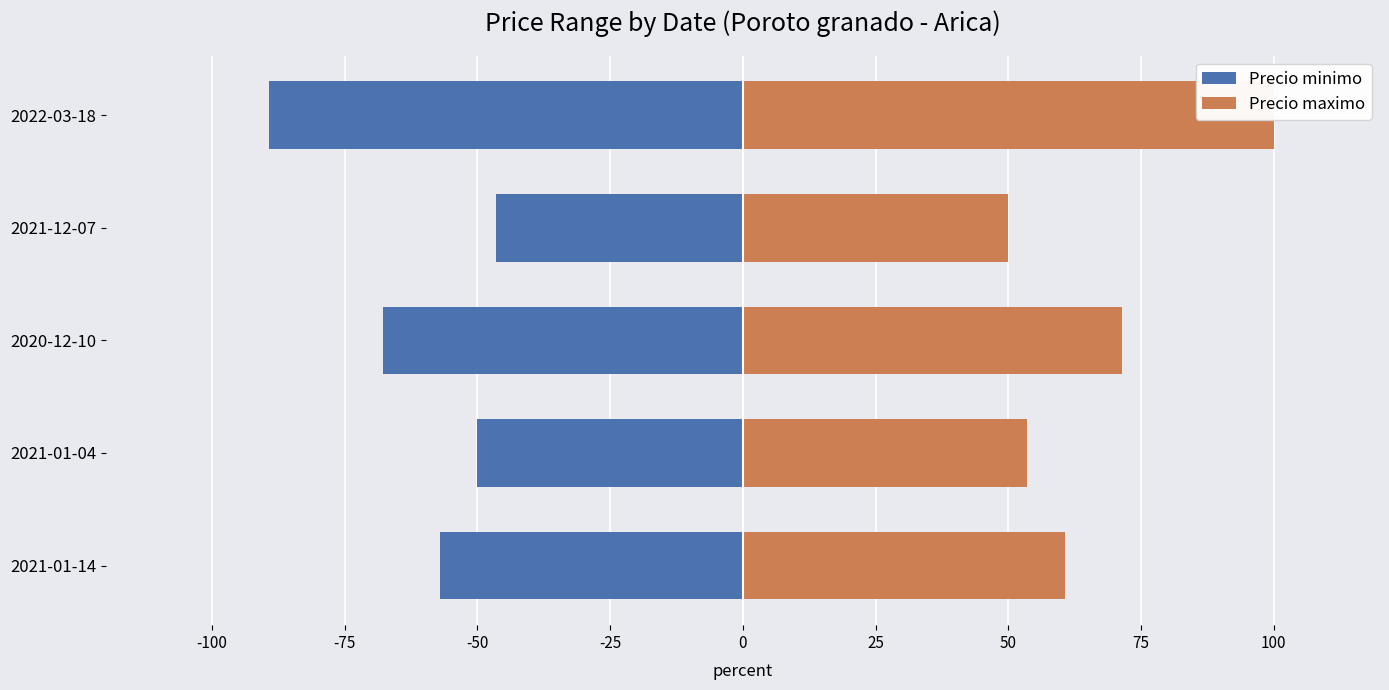

How many values in the Precio maximo series exceed 60?

3